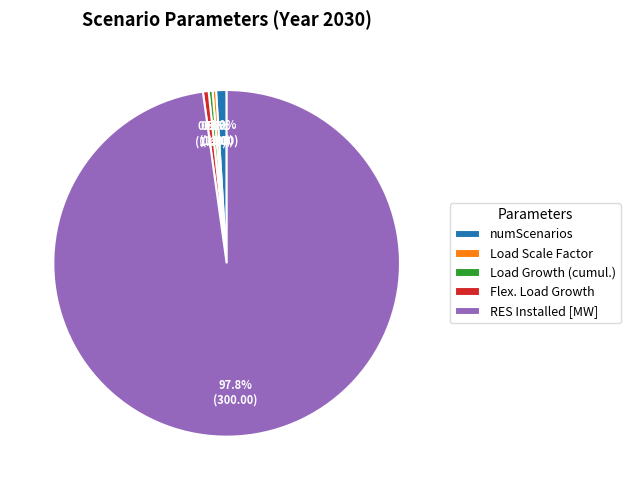

What is the majority slice?

RES Installed [MW]